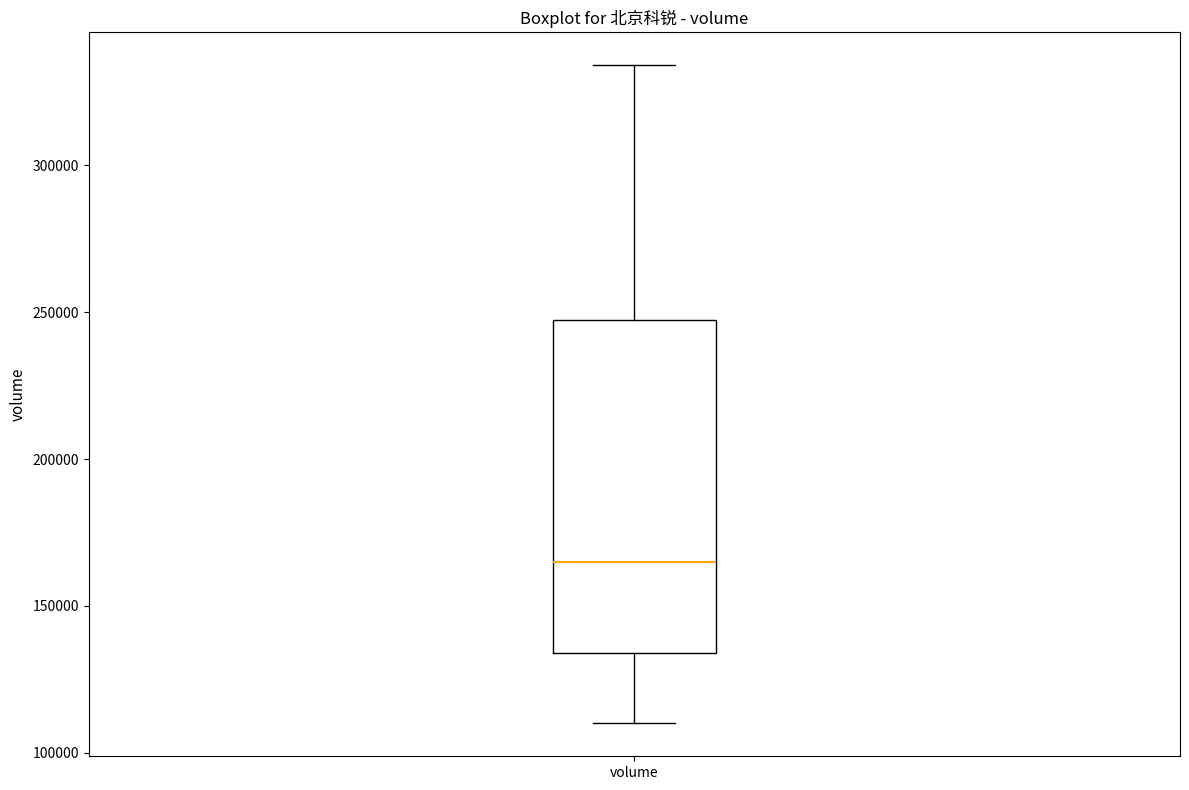

Read this box plot against the y-axis: the position of the median line, the range covered by the box, and the ends of both whiskers. The values are not printed on the chart, so give them approximately, as read against the axis.

median 165000, box 135000 to 245000, whiskers 110000 to 335000